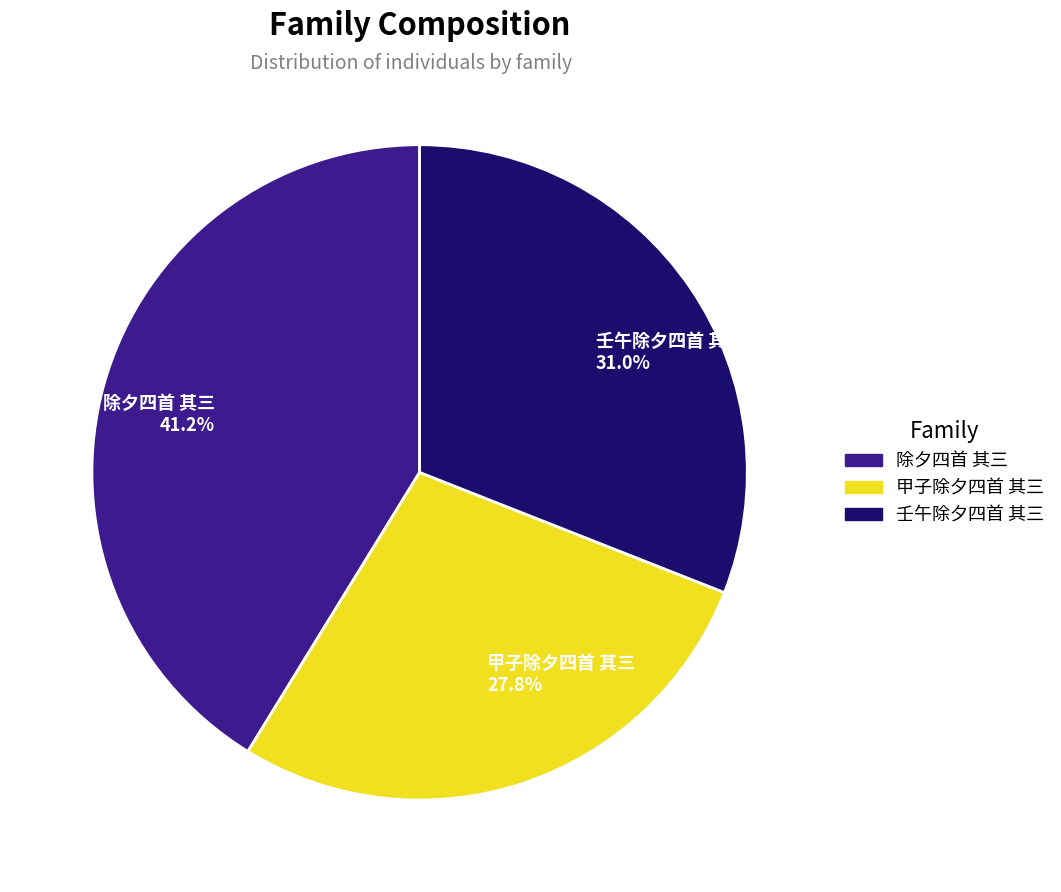

Count the number of slices in the pie.

3